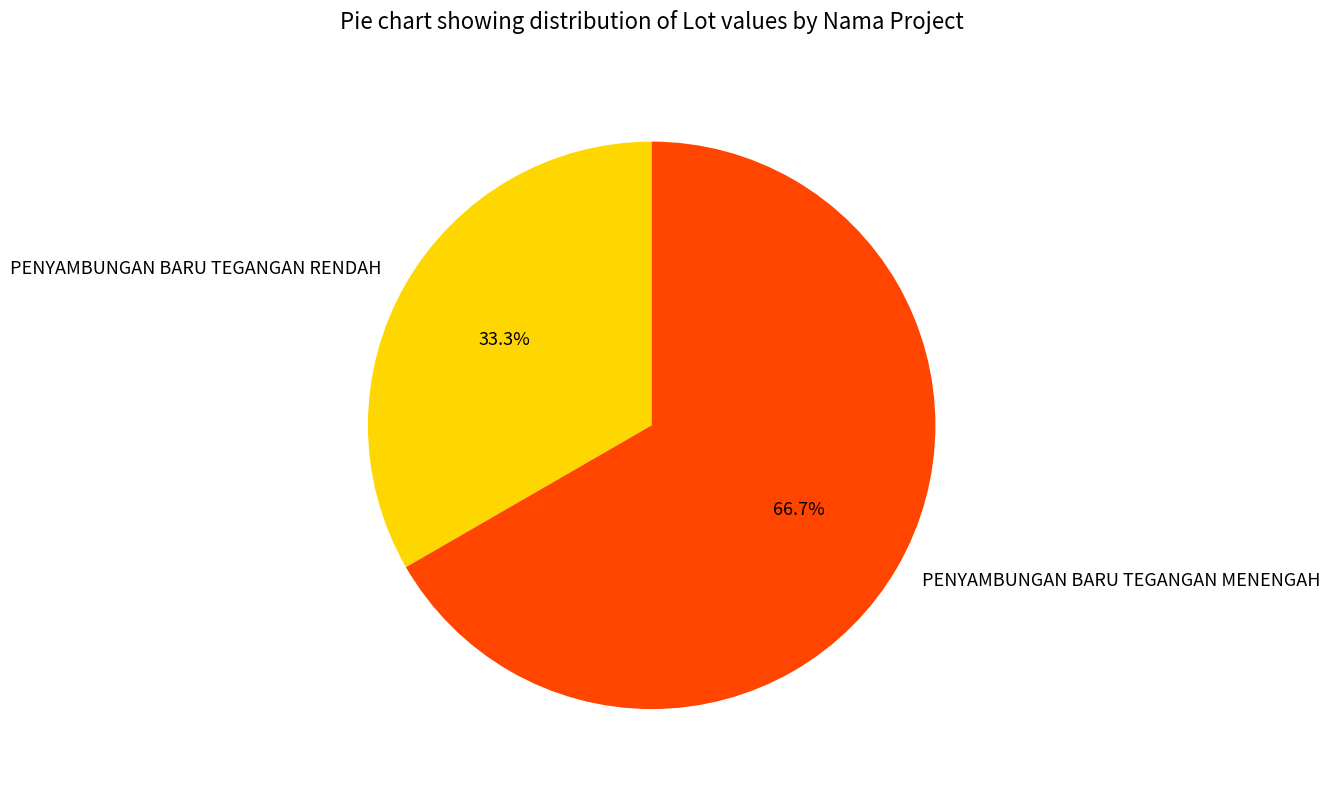

Which category has the biggest portion of the pie?

PENYAMBUNGAN BARU TEGANGAN MENENGAH